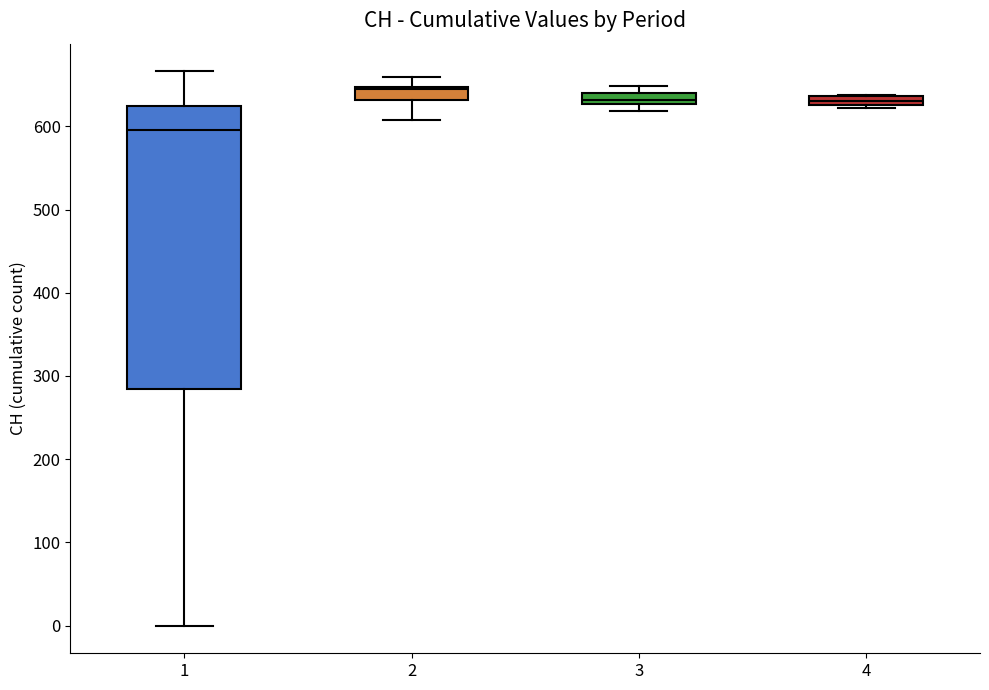

Comparing the boxes themselves (not the whiskers), which one is the tallest?

1